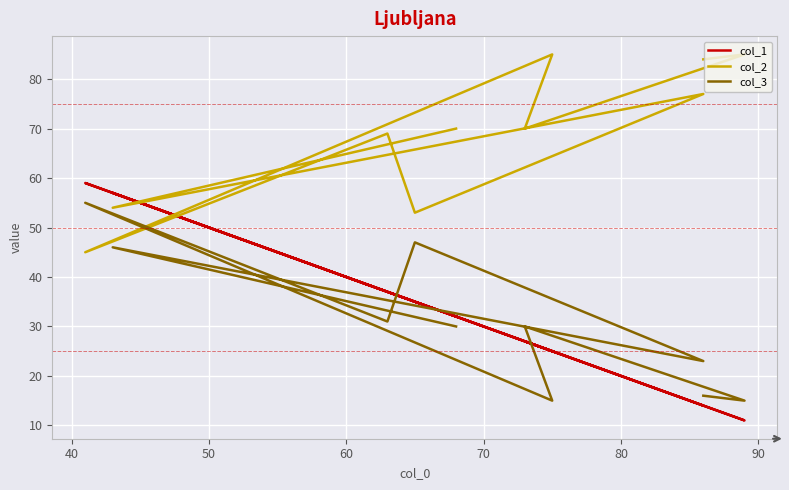

What is the maximum value shown in the chart?

85